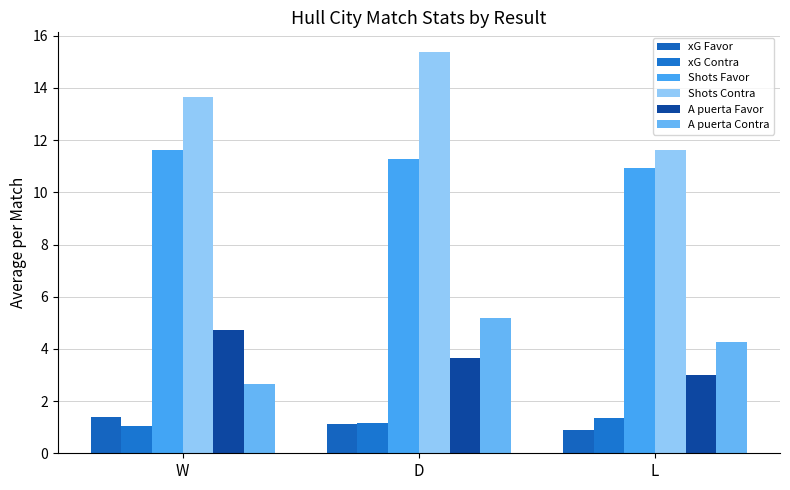

What is the average value of the xG Contra series?

1.2